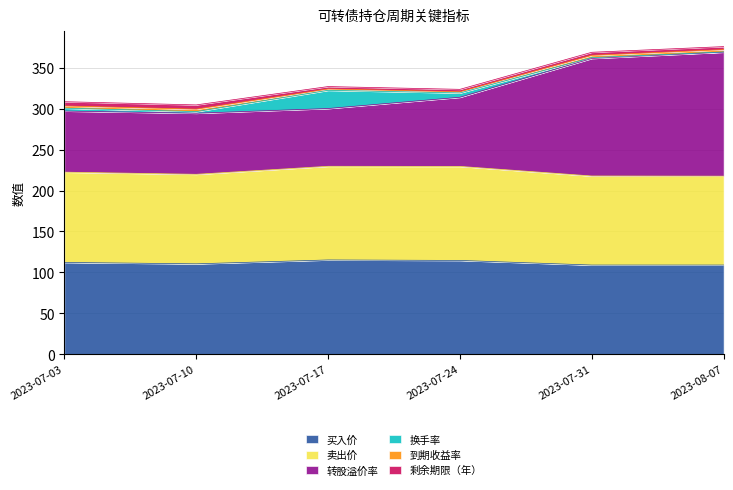

At how many categories does at least one series exceed 350?

2